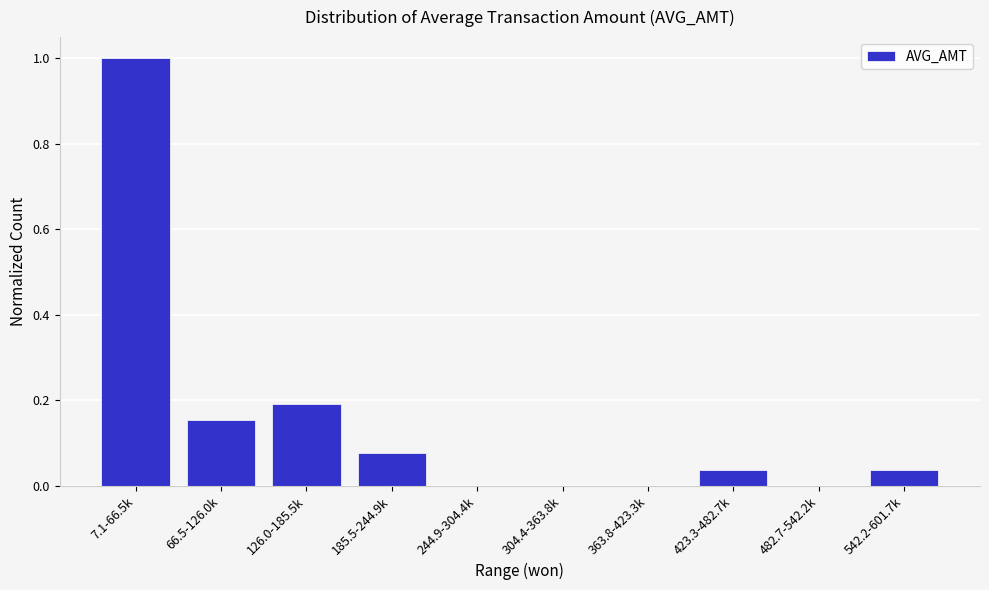

Which has a higher value, 126.0-185.5k or 185.5-244.9k?

126.0-185.5k